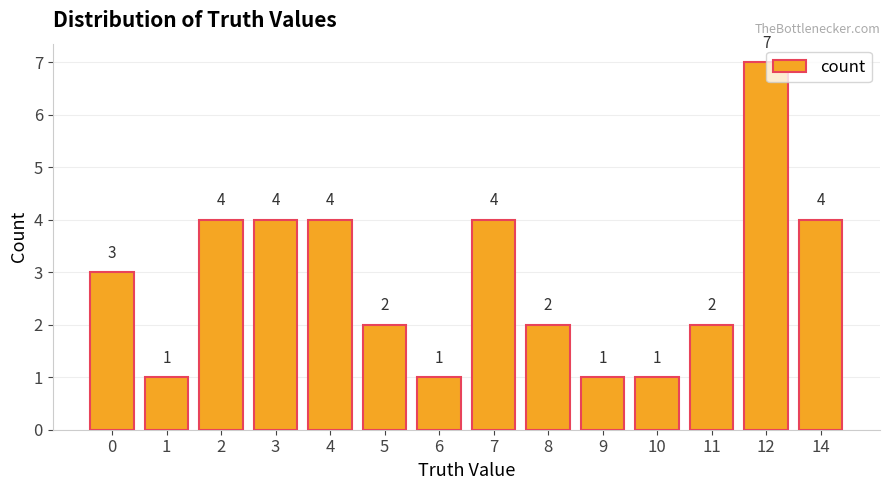

The chart shows a value of 2 at 10. True or false?

False